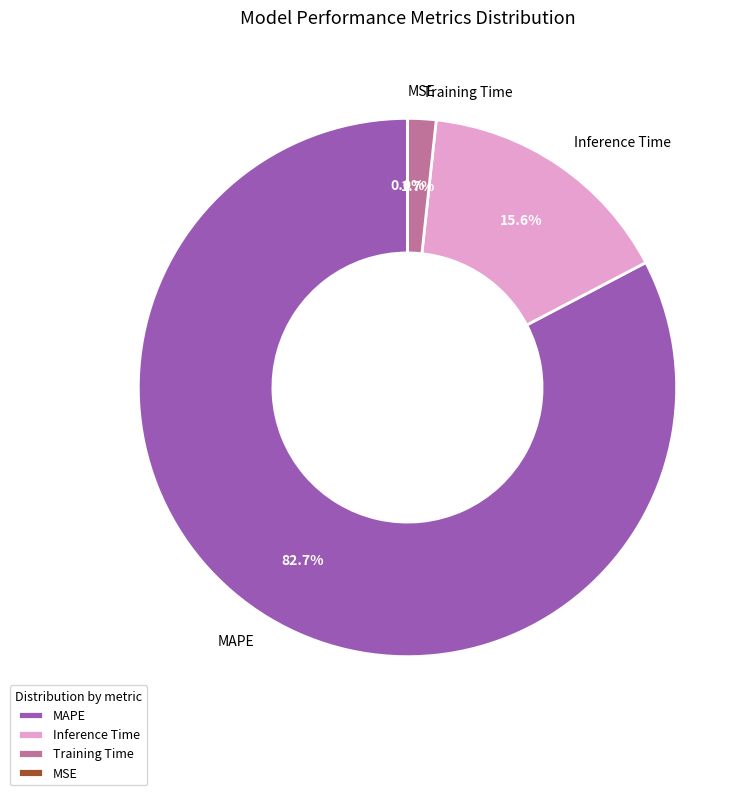

Which category has the biggest portion of the pie?

MAPE